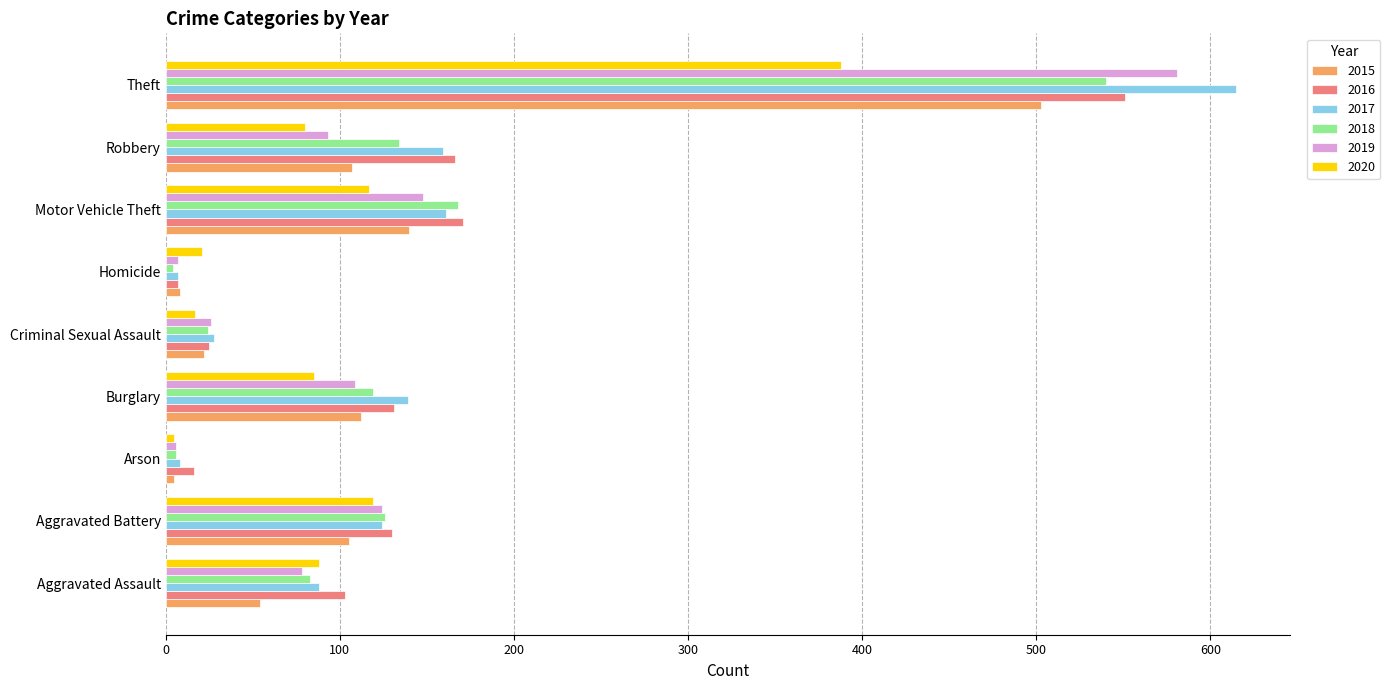

The 2018 series shows 83 at Aggravated Assault. True or false?

True